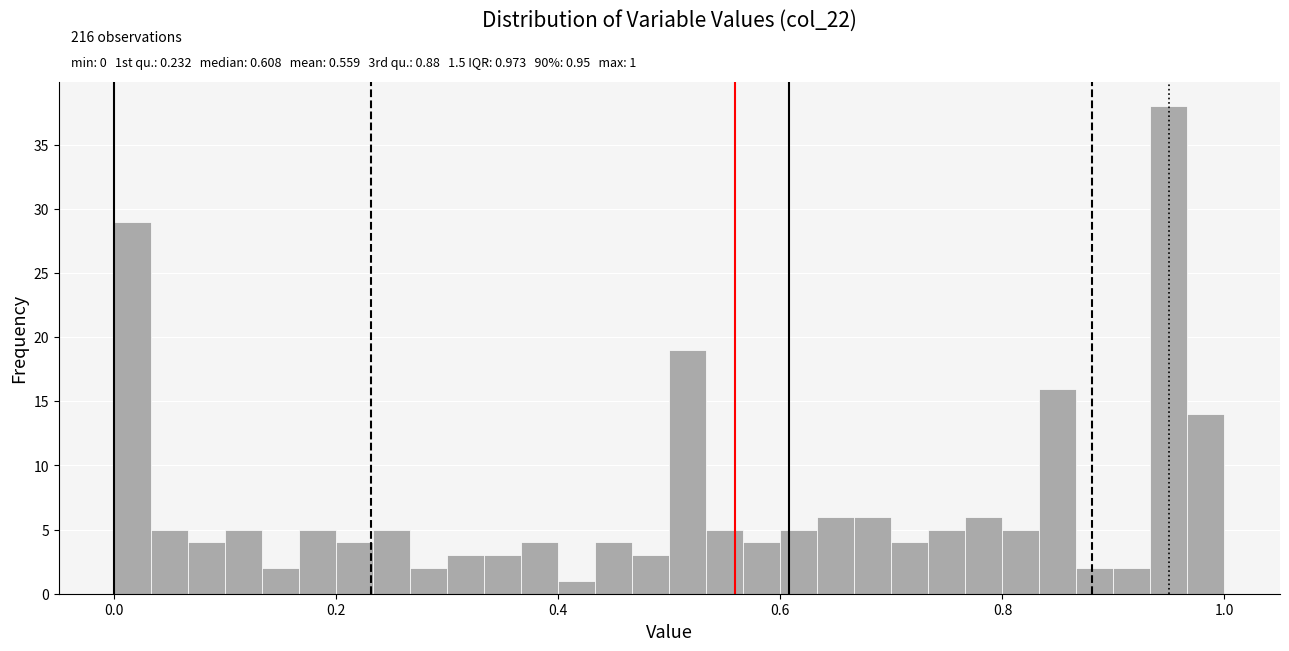

Around what value on the x-axis is the tallest bar? Give the approximate position of its centre, as read against the axis.

0.96